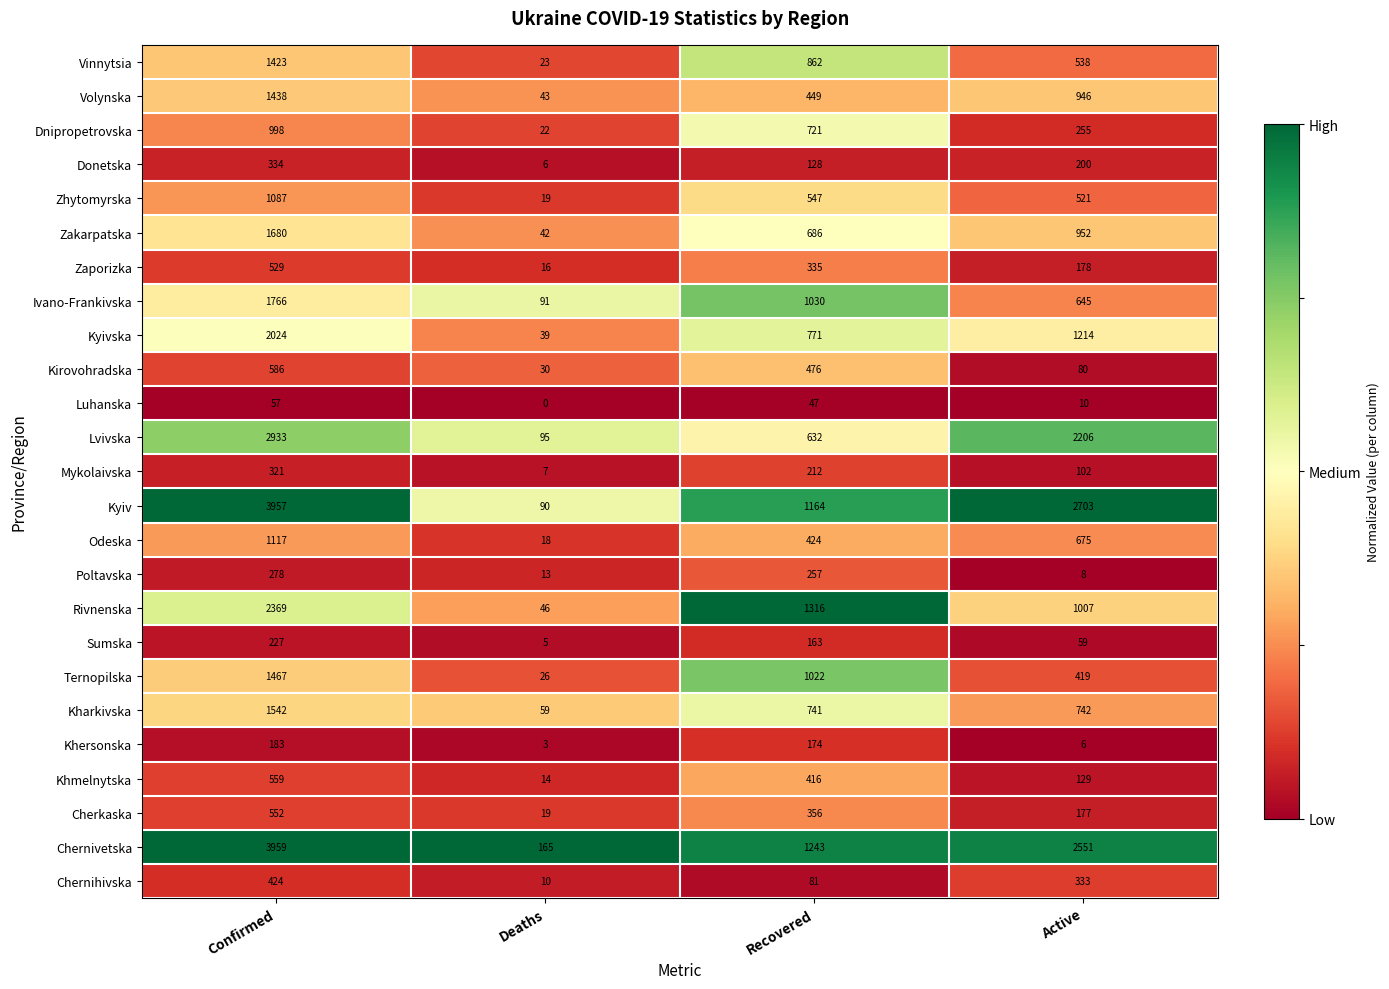

Where is Khersonska nearest to the value 93?

Recovered